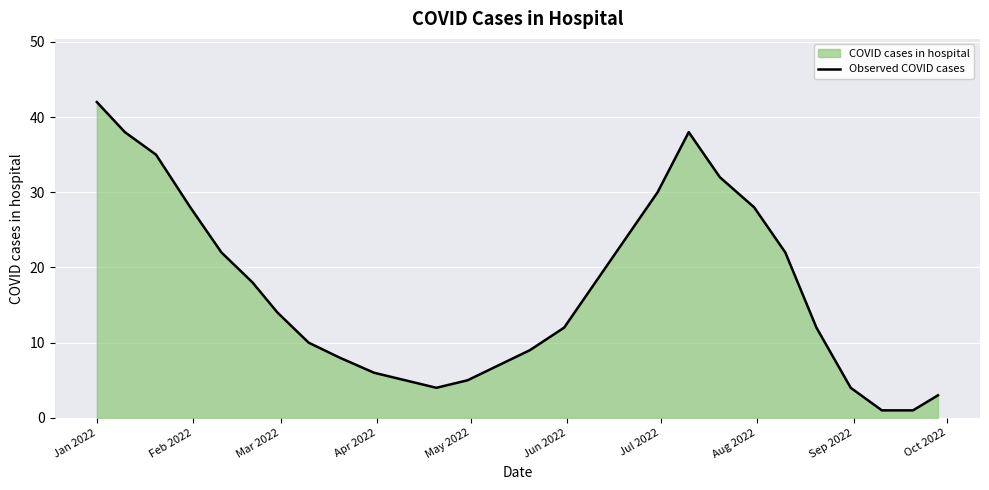

True or false: there are more than 1 points higher than both neighbors.

False